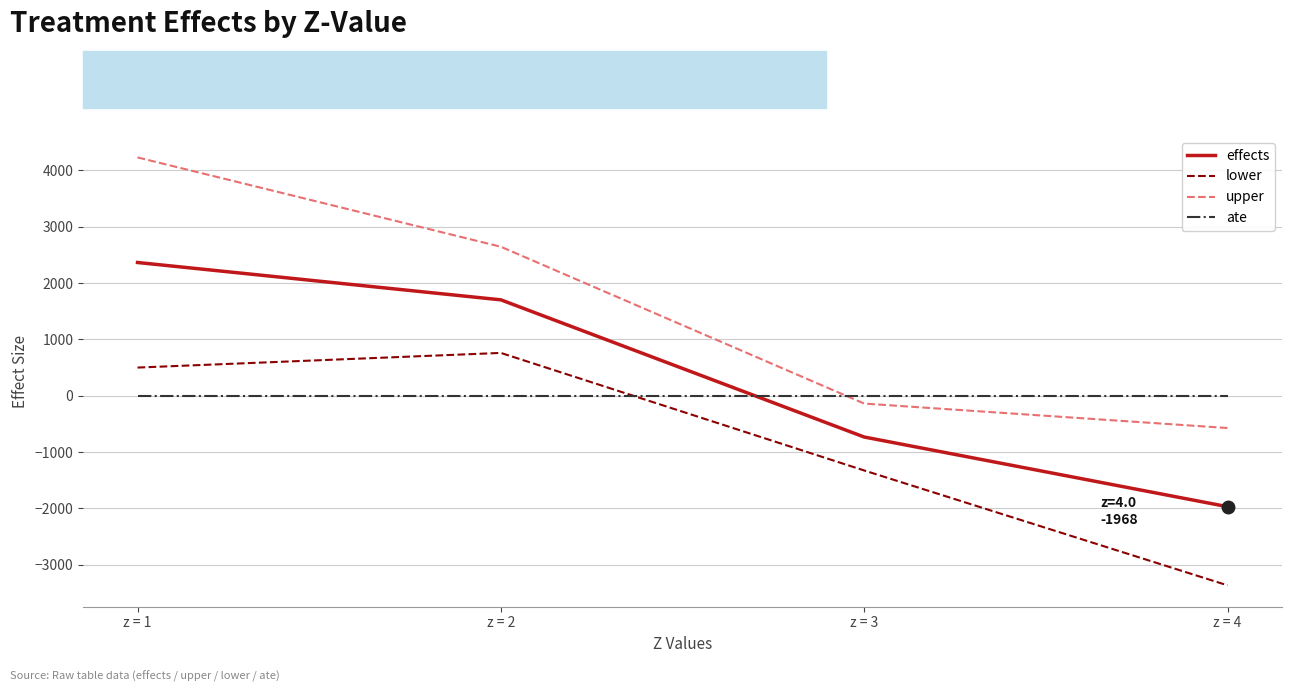

How many distinct data groups are displayed?

4